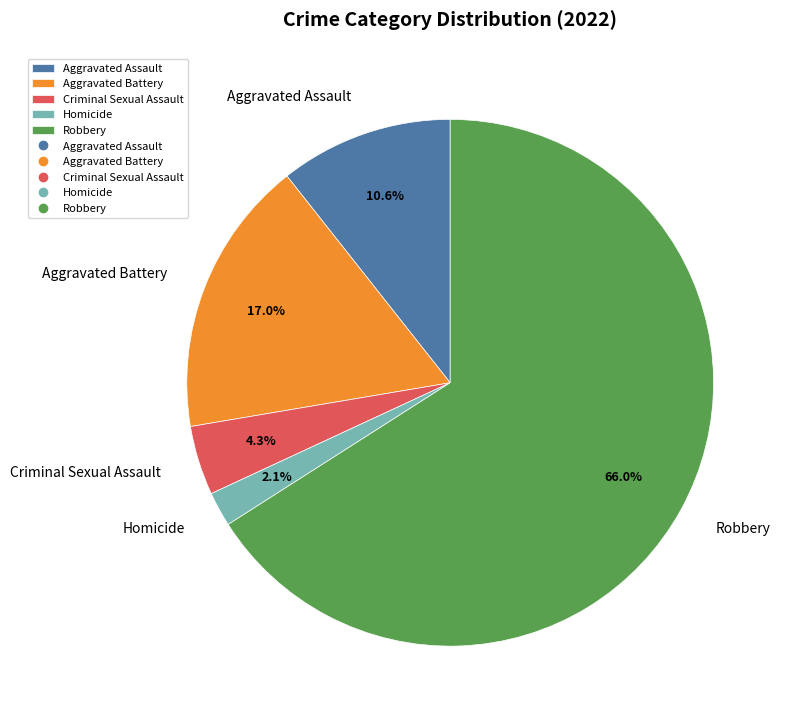

To the nearest percent, what is the average slice percentage?

20%